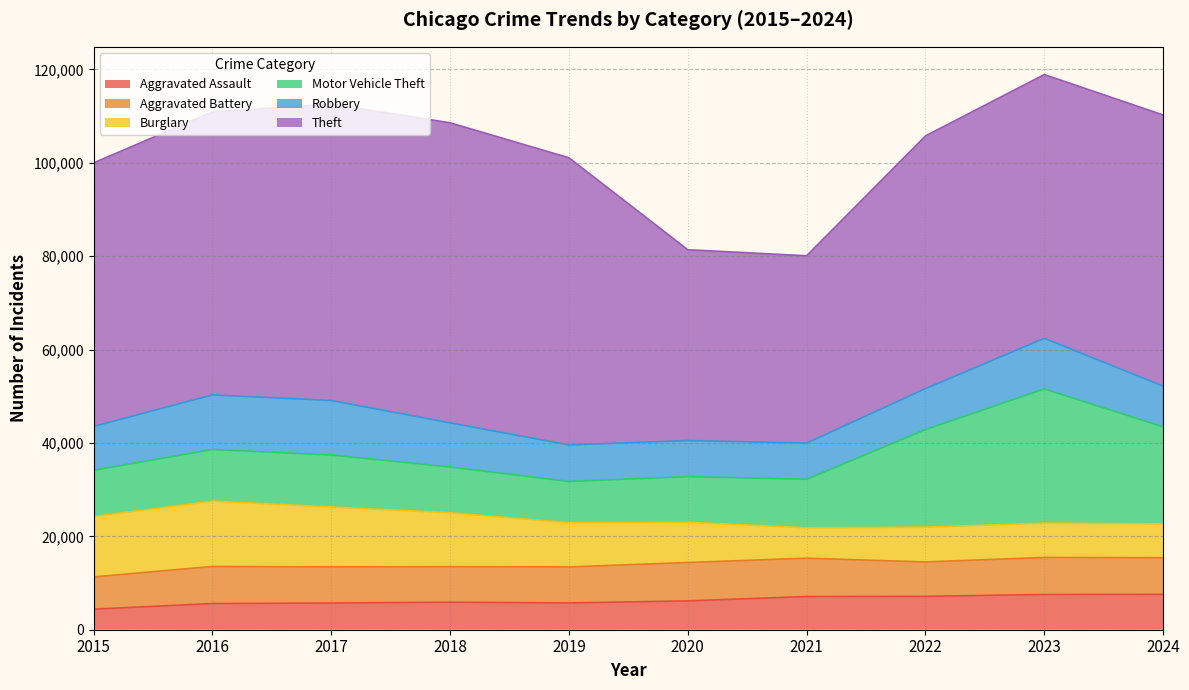

What is the sum of the Theft values at 2023 and 2022?

110610